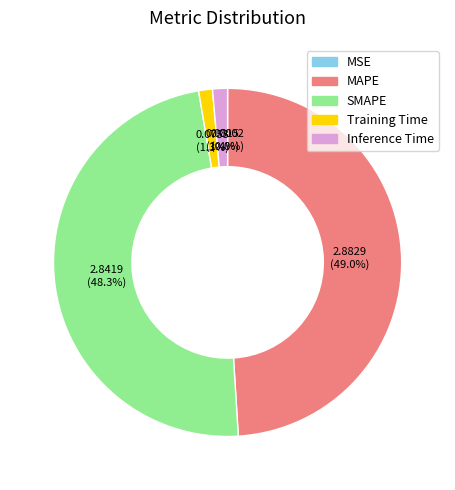

To the nearest percent, what percentage of the pie is Training Time?

1%